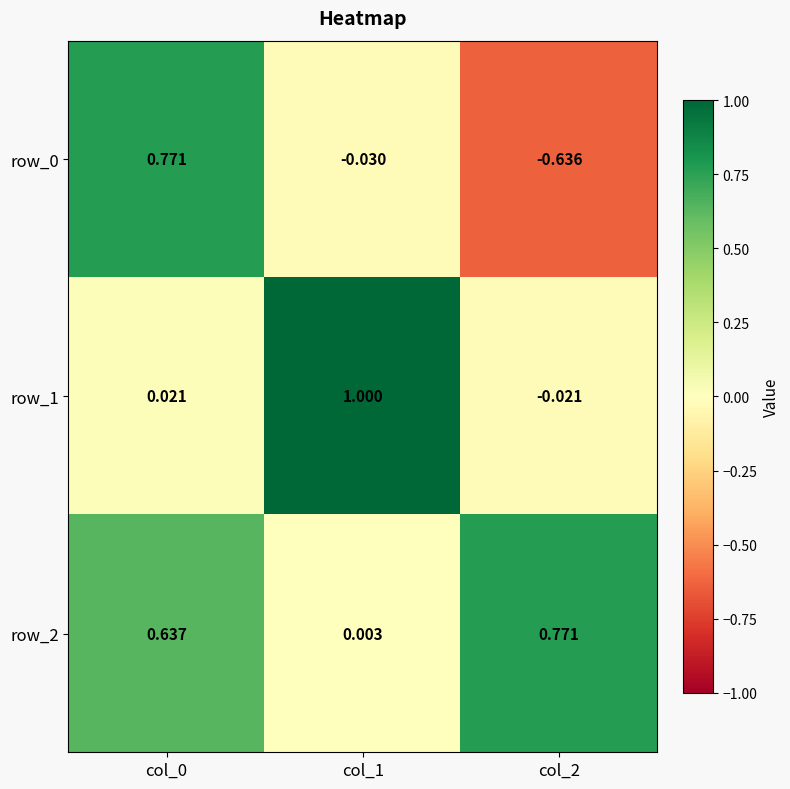

What is the total value across all series at col_1?

1.0